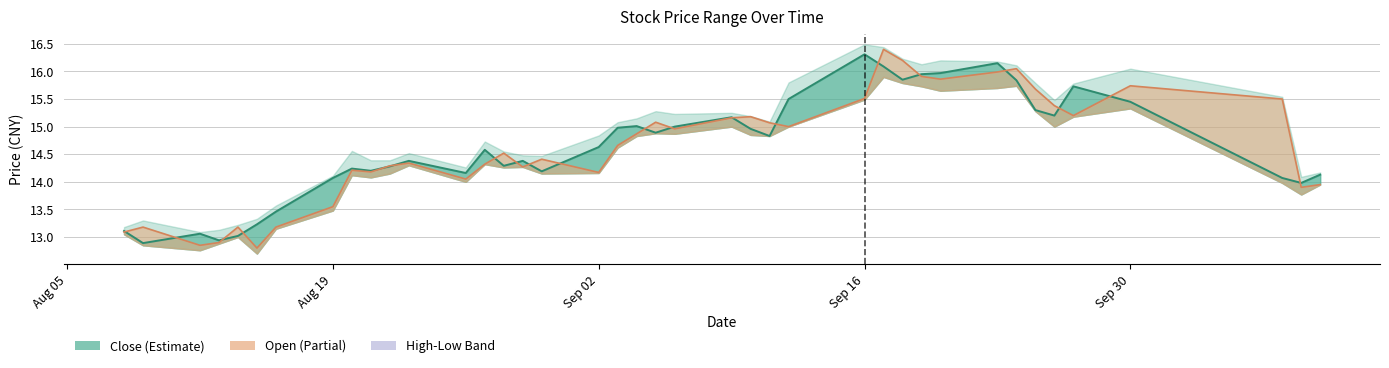

What is the smallest value displayed?

12.8